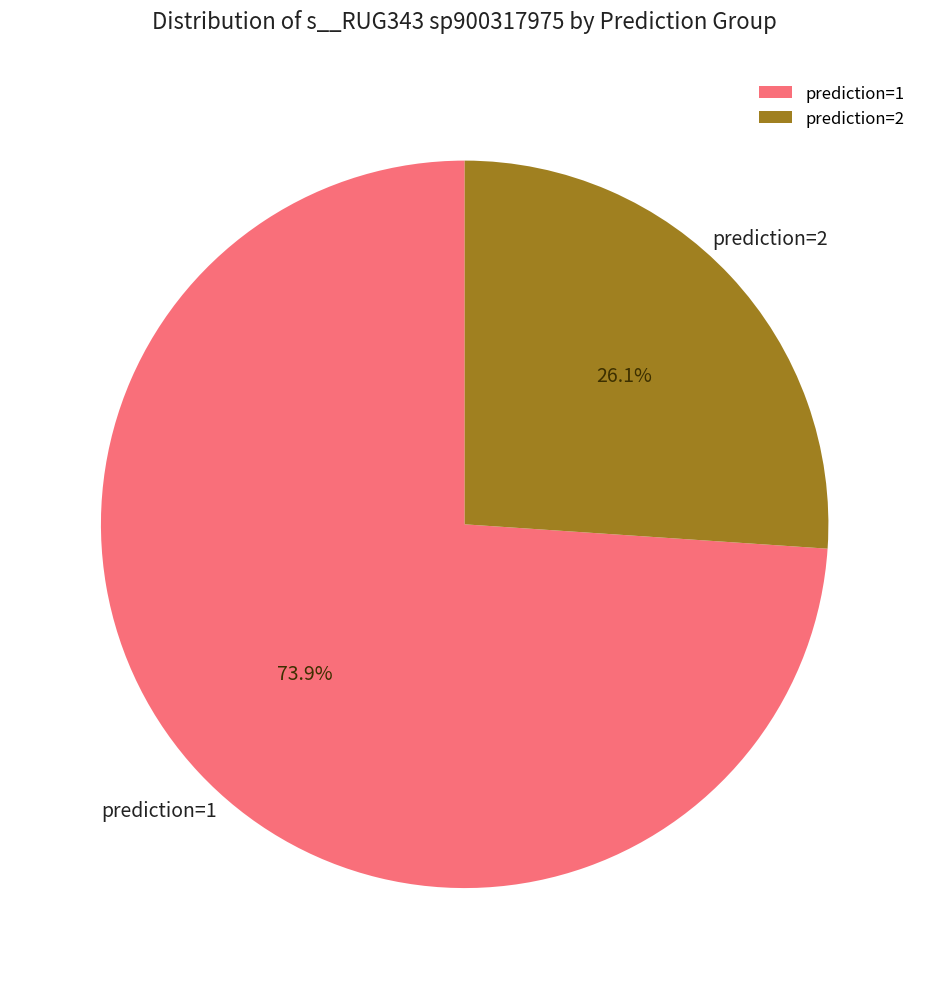

Which slice is the largest?

prediction=1